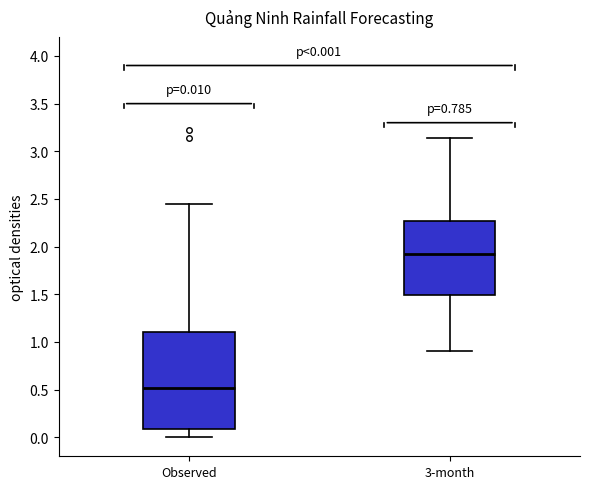

Which box has the highest median line?

3-month